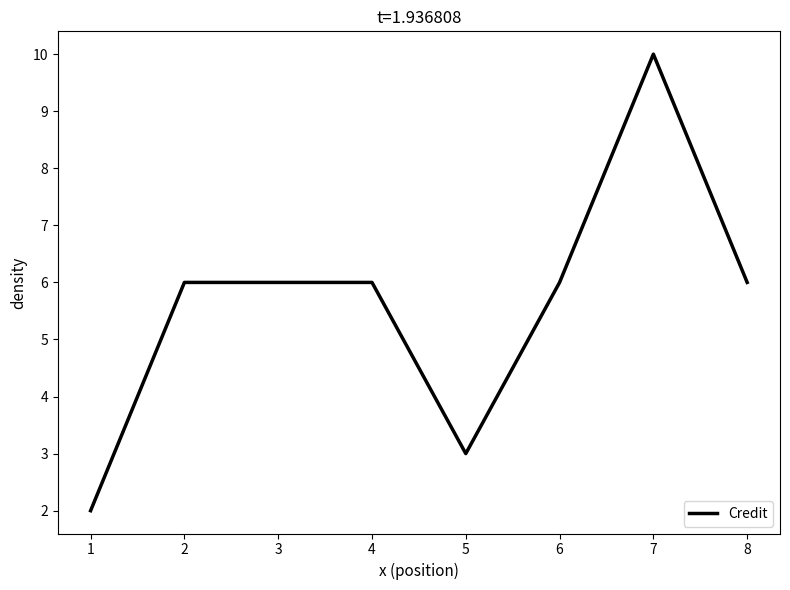

What is the smallest value displayed?

2